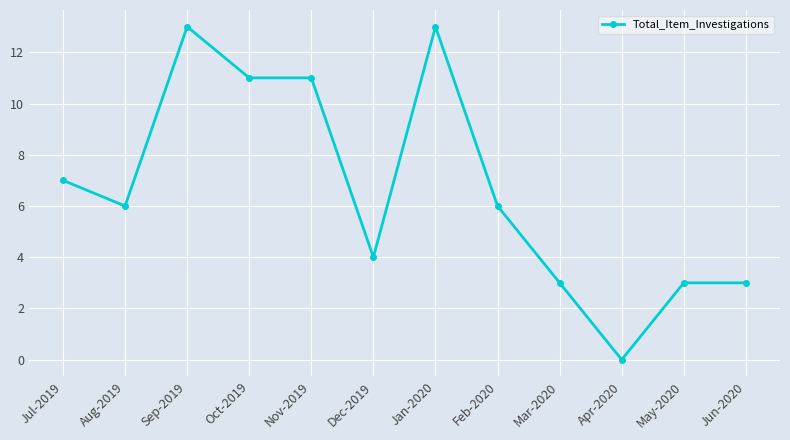

What is the change in value from Dec-2019 to May-2020?

-1